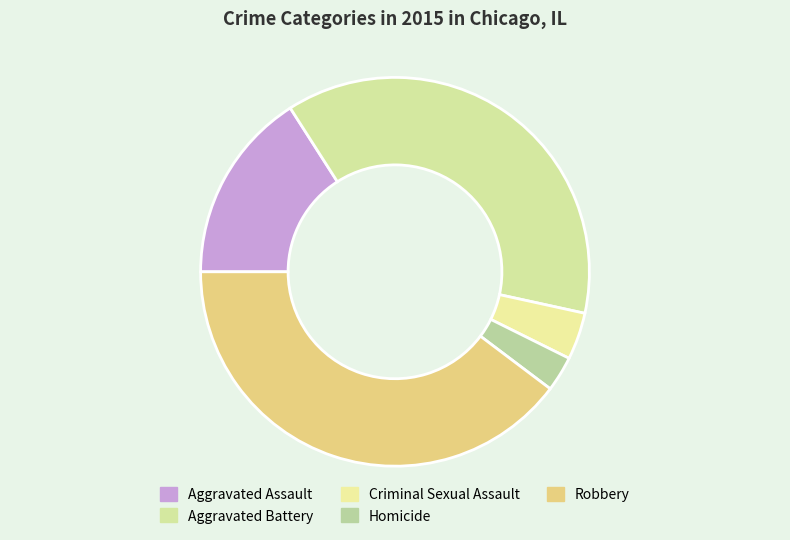

How many segments does this pie chart have?

5